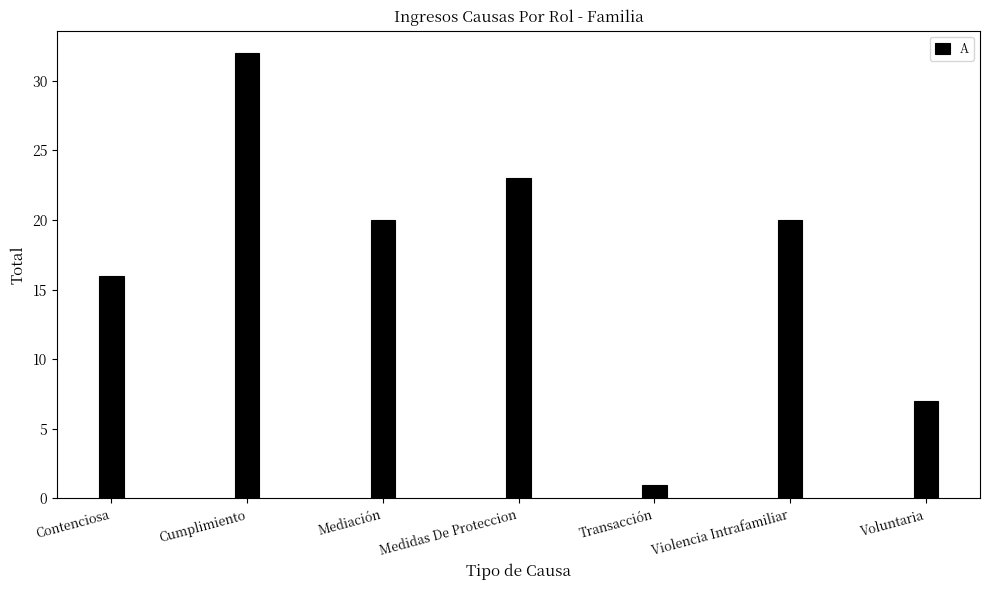

Where is the data nearest to the value 16?

Contenciosa